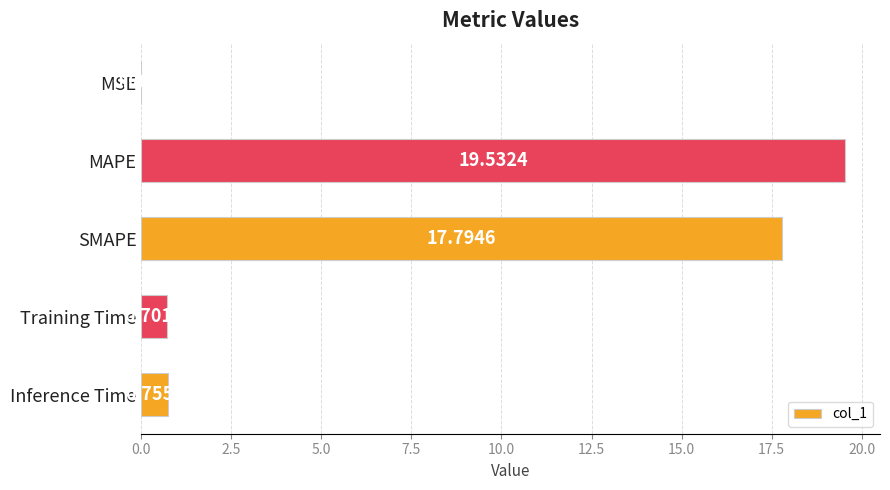

What is the sum of all values?

38.8